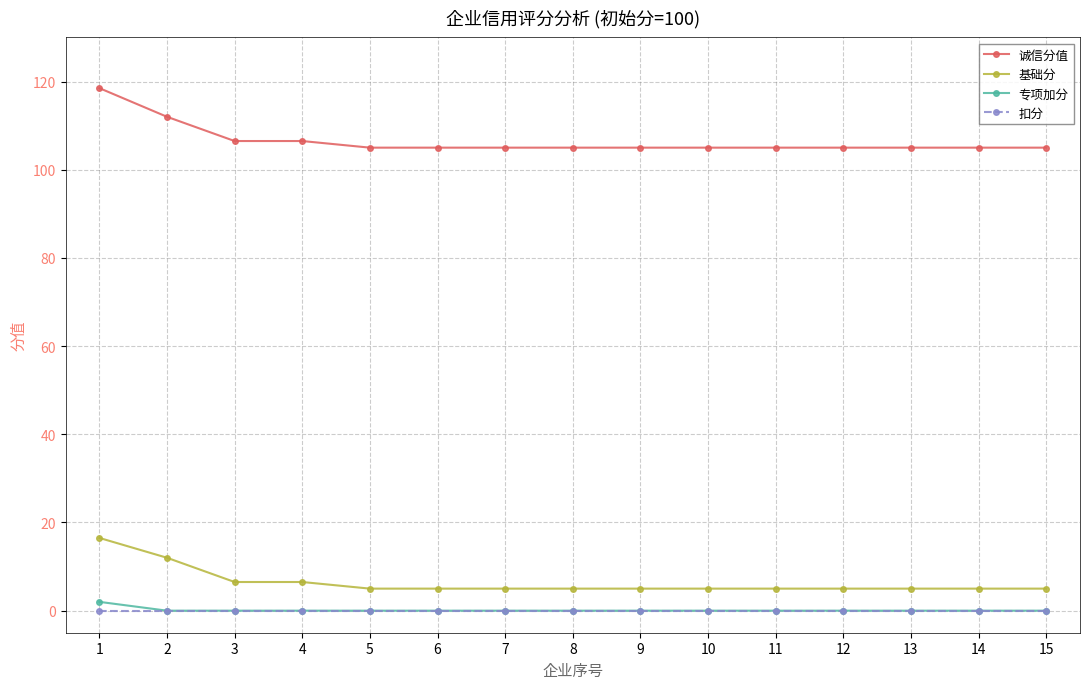

What is the difference between the highest and lowest values at 9?

105.0